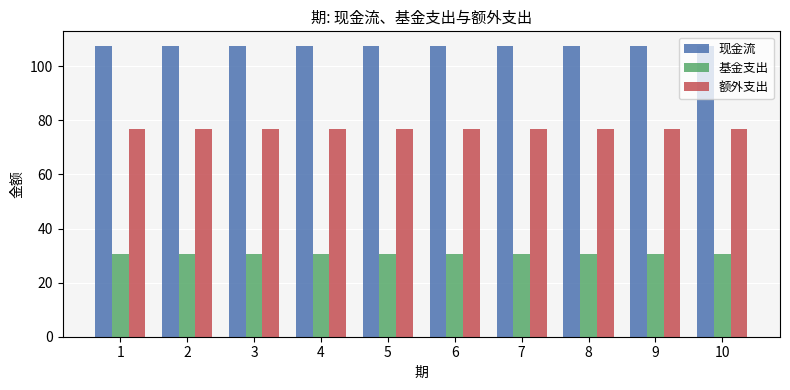

What is the sum of all 基金支出 values?

306.2